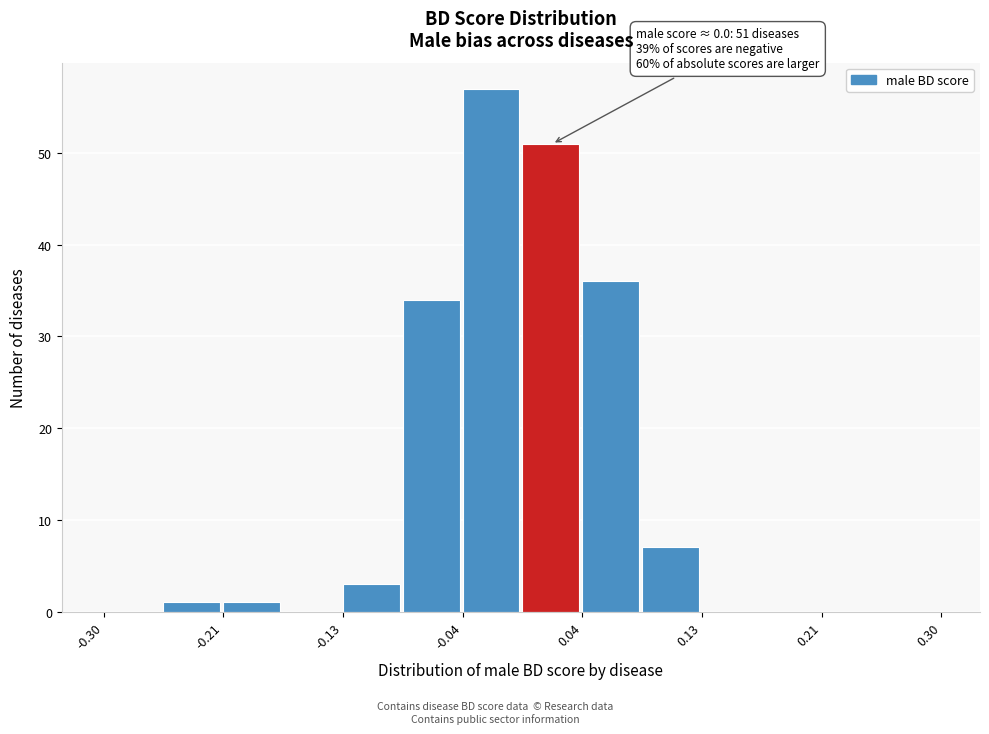

Over which range of the x-axis is the bar tallest?

-0.04 to 0.00